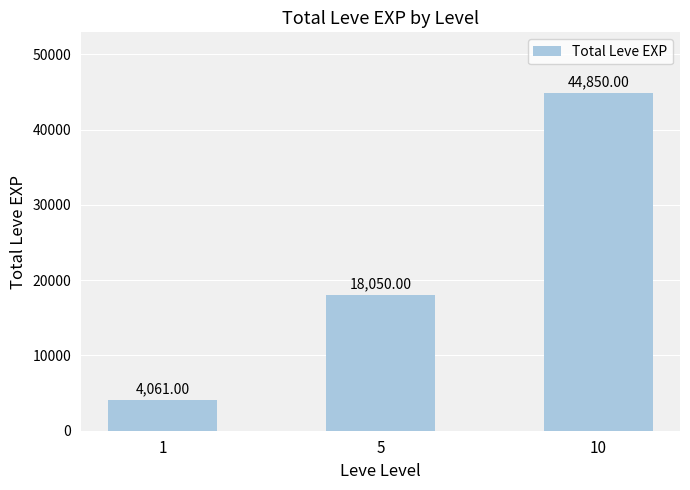

The chart shows a value of 66914 at 10. True or false?

False